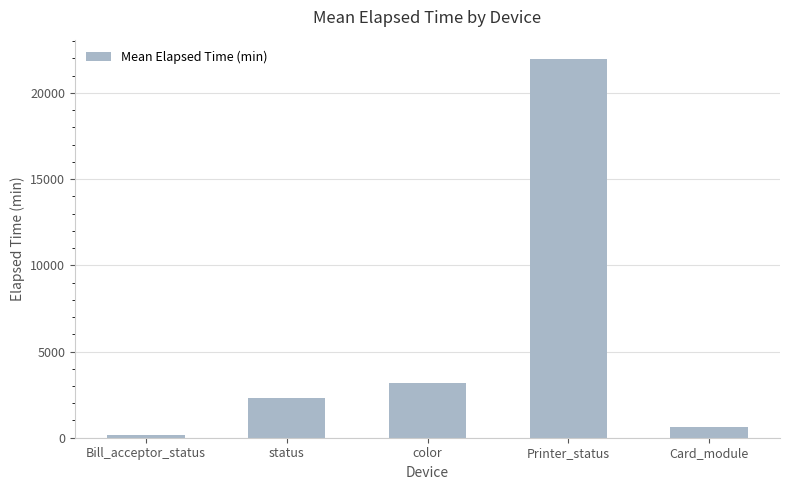

What is the greatest value displayed?

21990.0